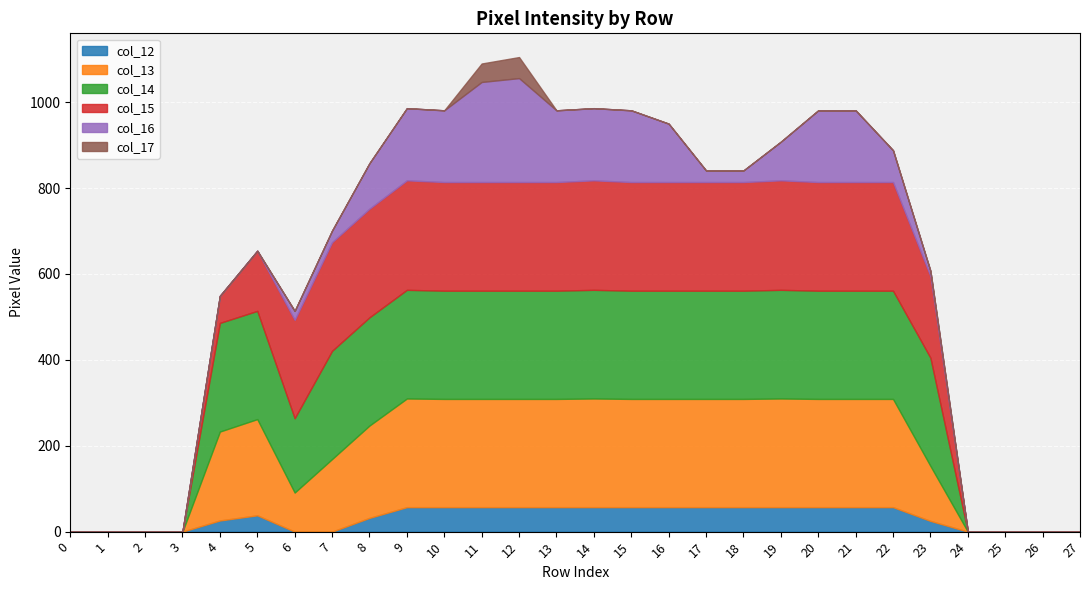

Which series has the largest range (max minus min)?

col_15